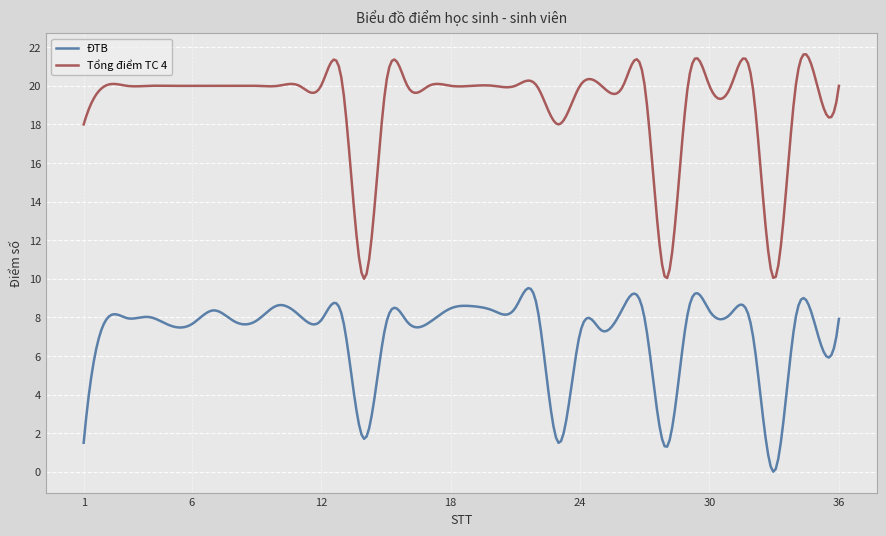

Which series has the largest range (max minus min)?

Tổng điểm TC 4